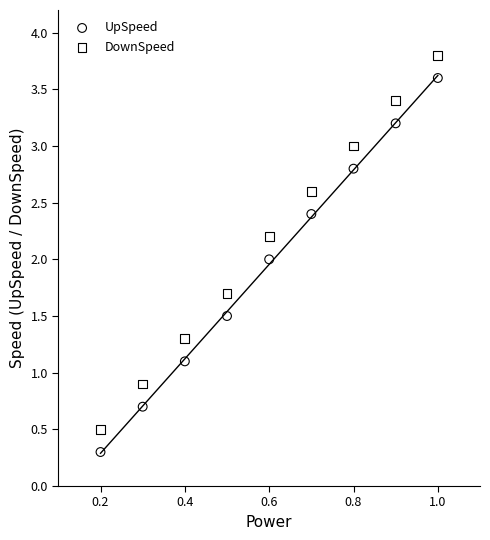

Which series reaches the maximum Y coordinate?

DownSpeed